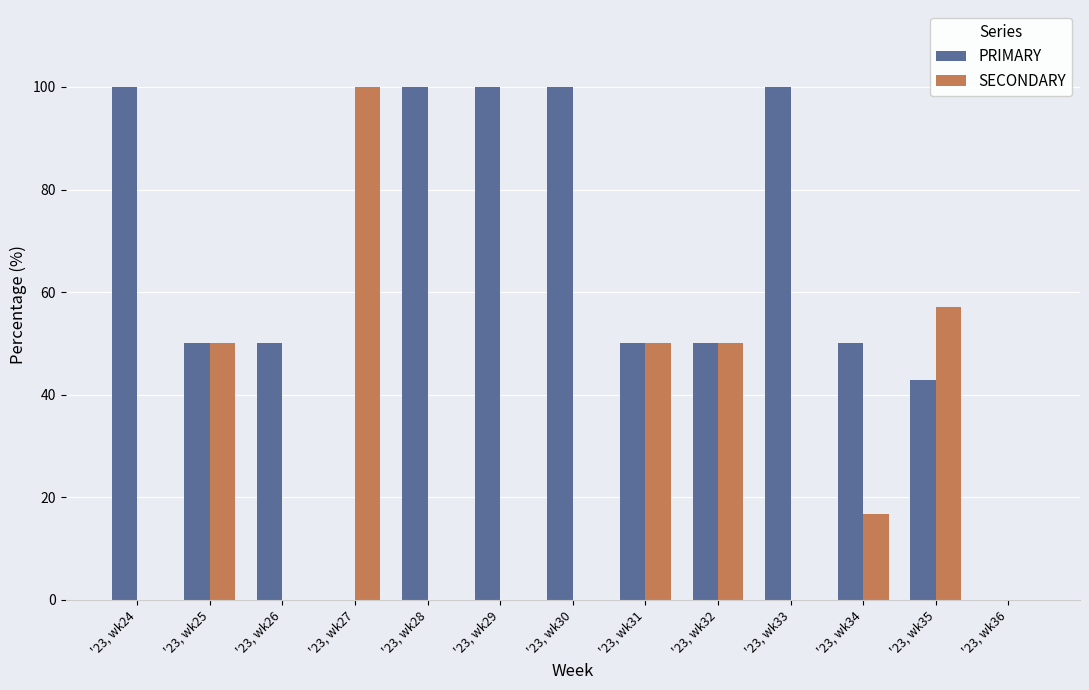

Are the bars horizontal?

No